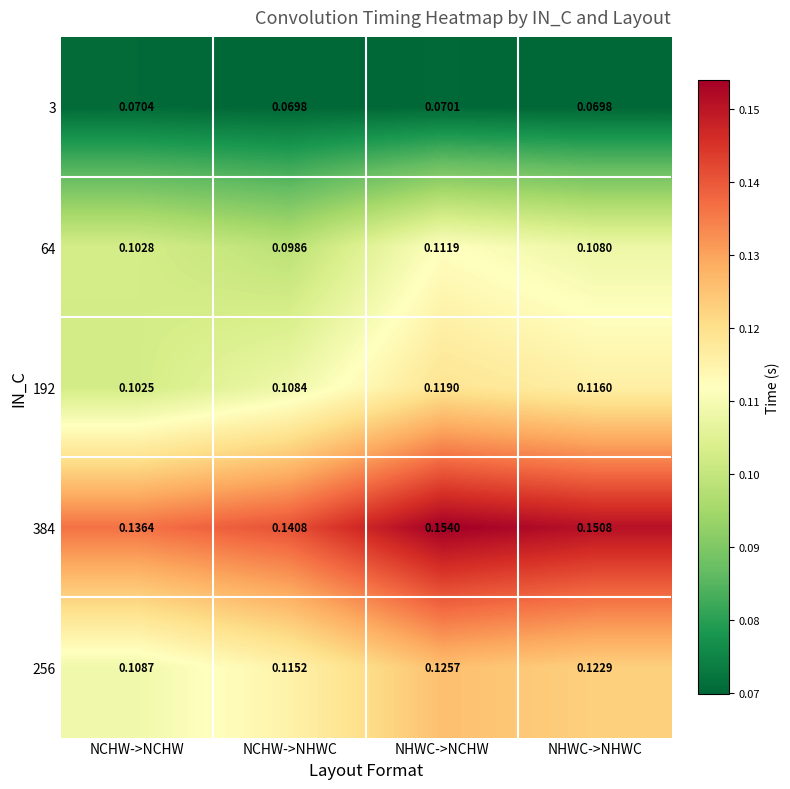

At which category does the chart reach its peak across all series?

NHWC->NCHW